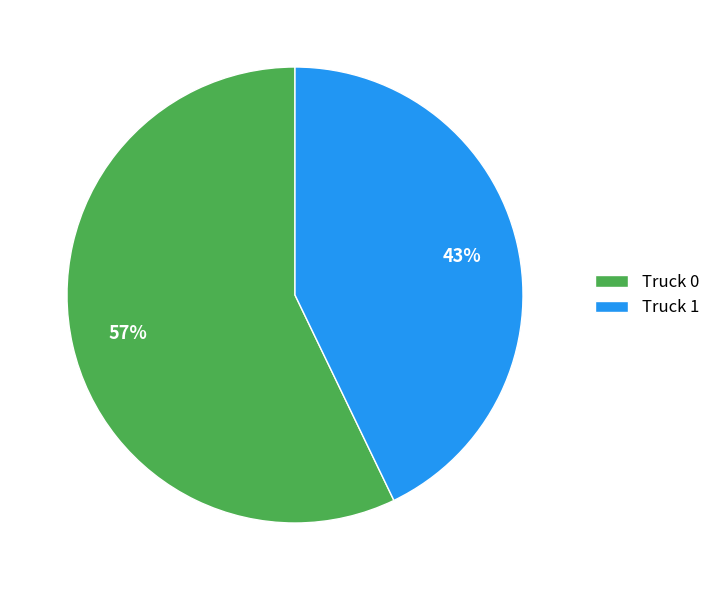

Which slice is the largest?

Truck 0